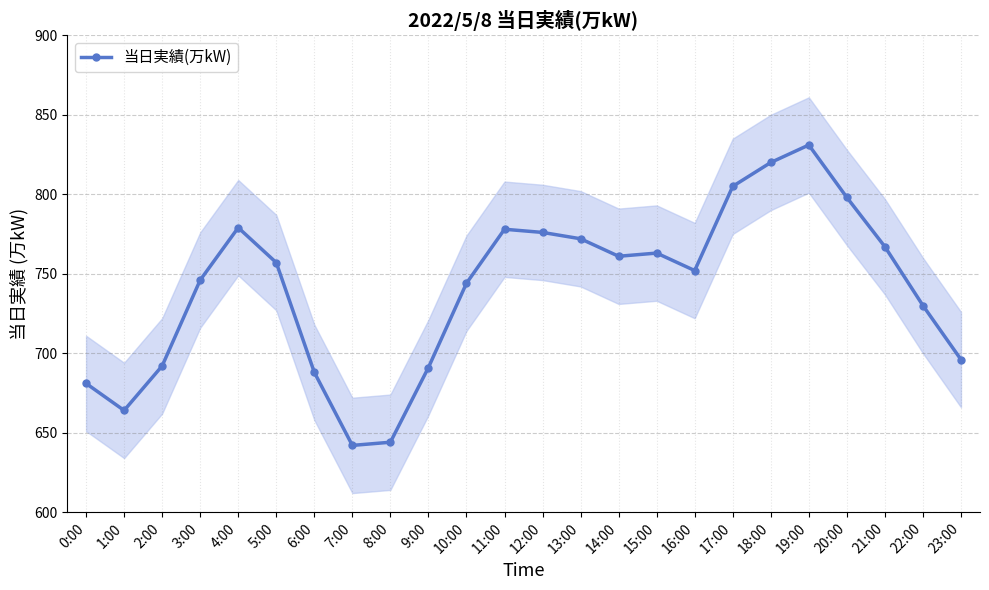

Count the number of values greater than 757.

11